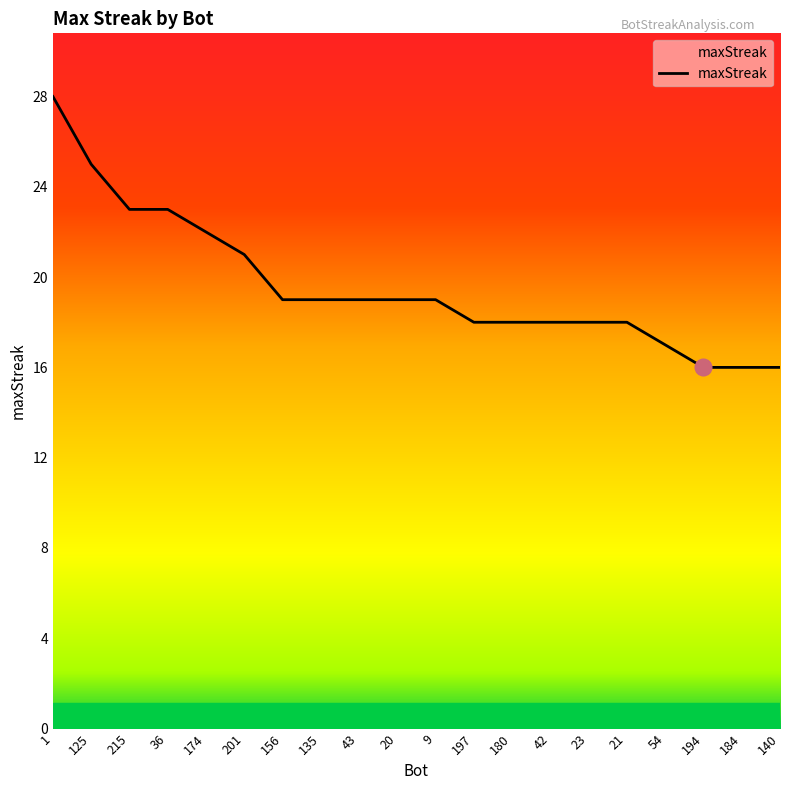

Approximately how many times larger is the value at 54 compared to 9?

0.9